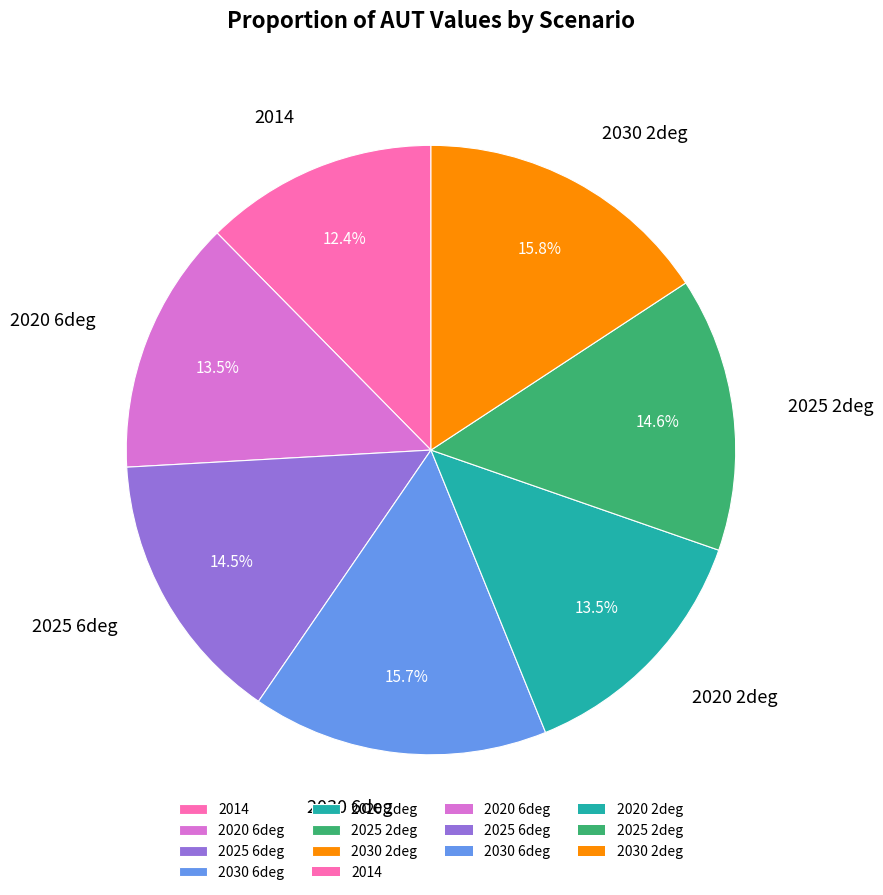

Does 2030 2deg represent more than half of the total?

No